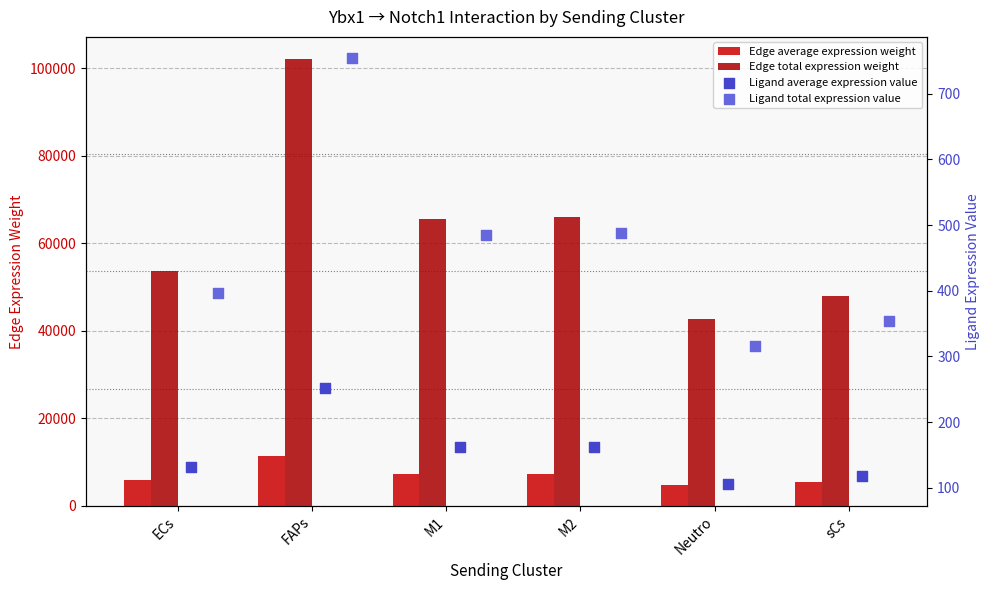

Which series has the widest spread of Y values?

Edge total expression weight